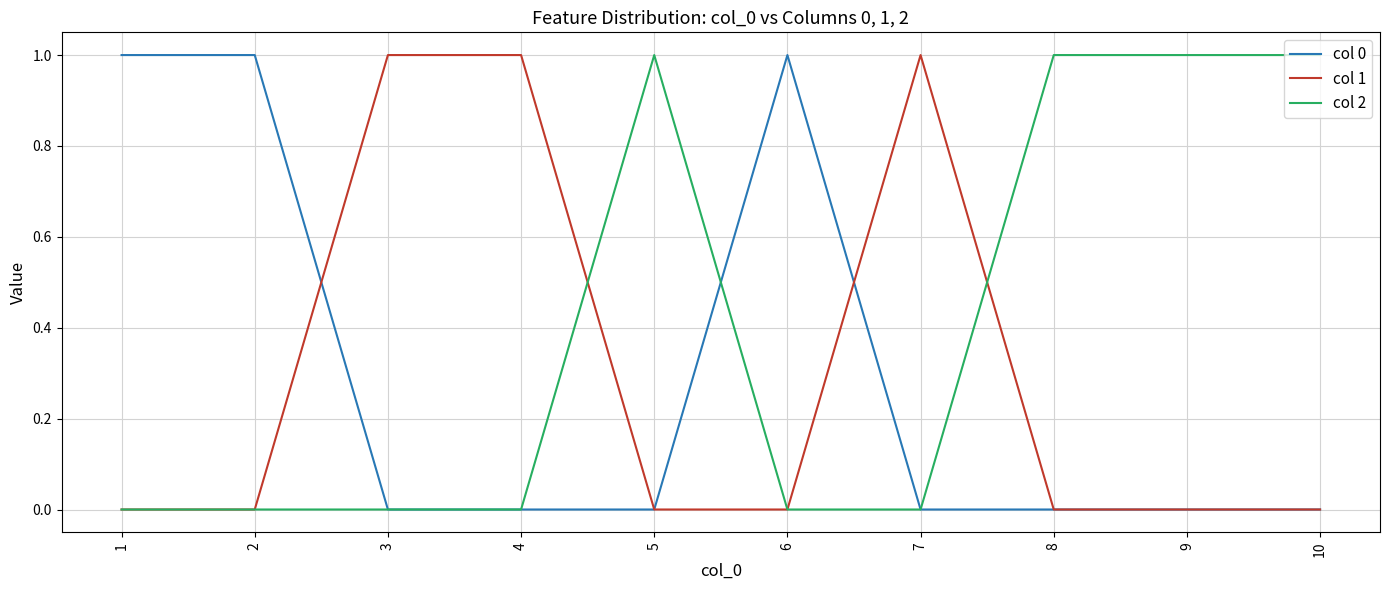

True or false: col 1 has a value of 0 at 8.

True